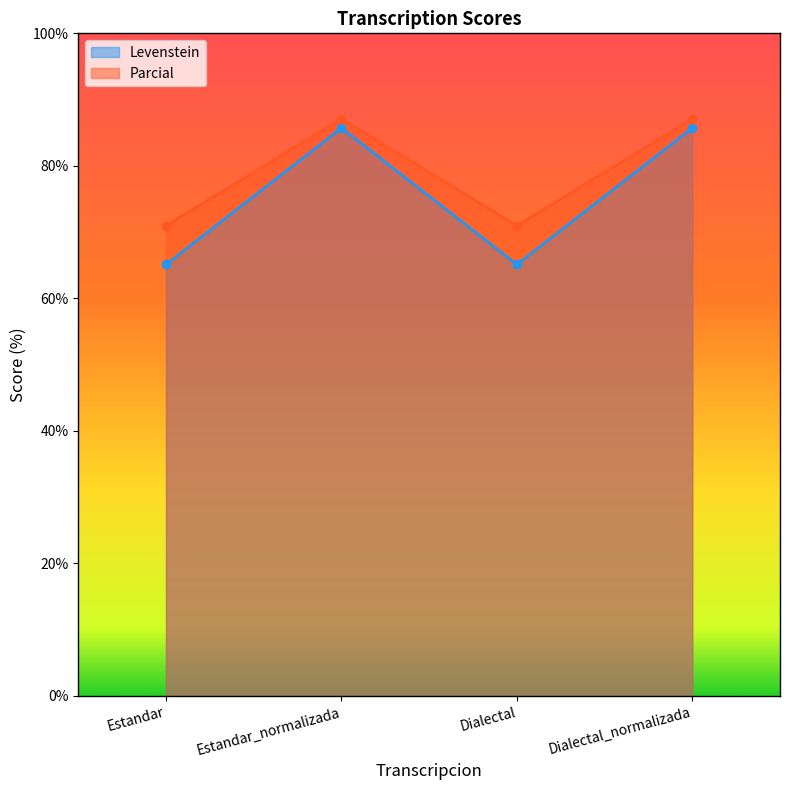

Which series has the largest total across all categories?

Parcial